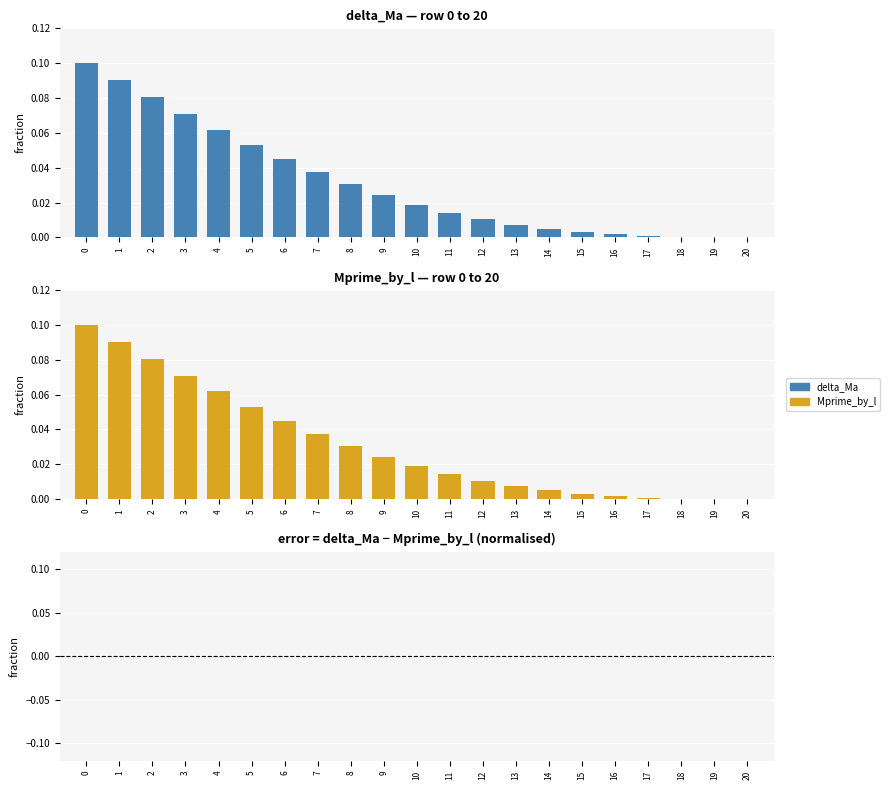

Are the bars horizontal?

No